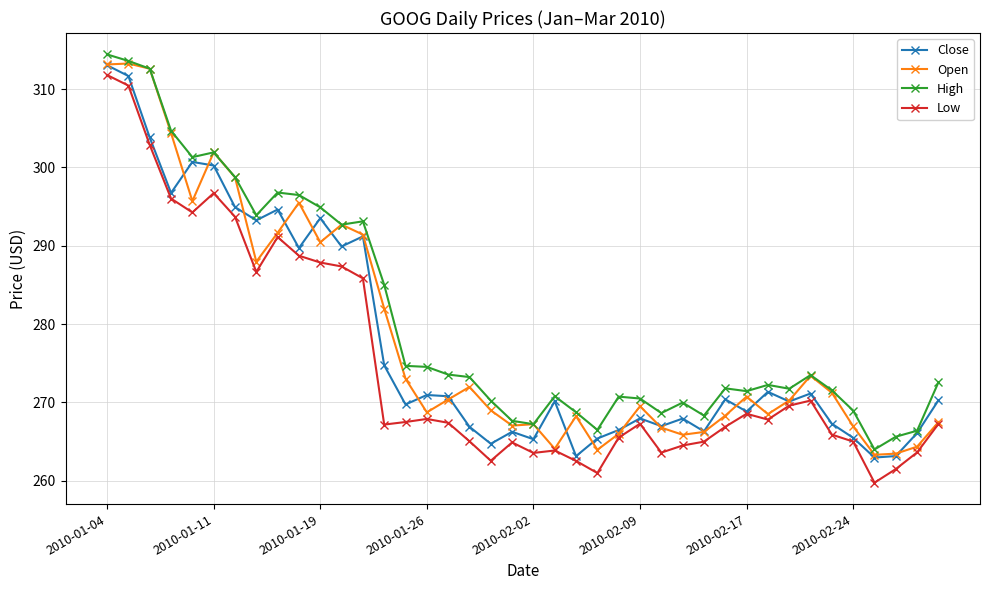

What is the value of the Open point at the 10th from the left?

295.5